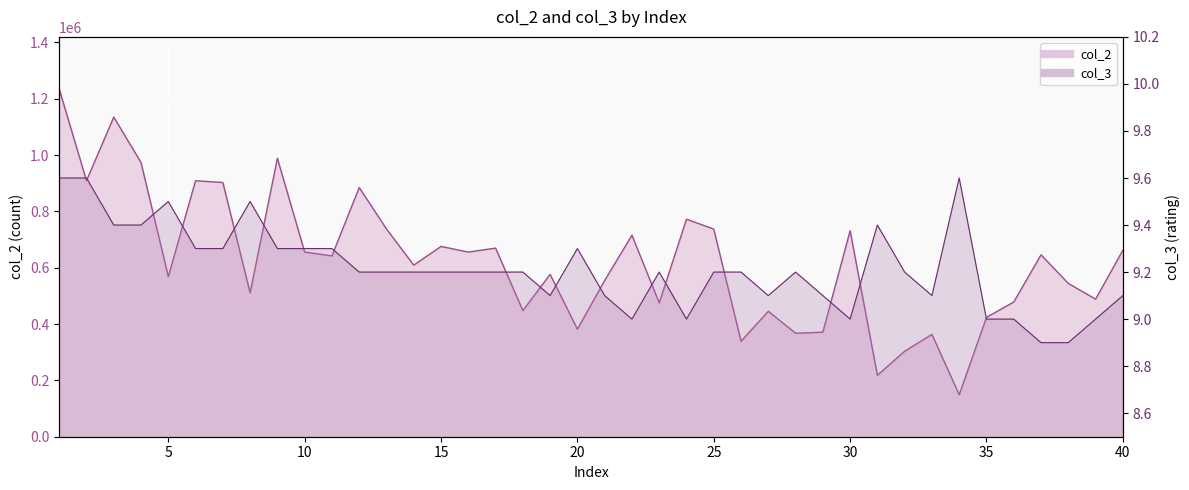

Which series changed the most between 11 and 21?

col_2